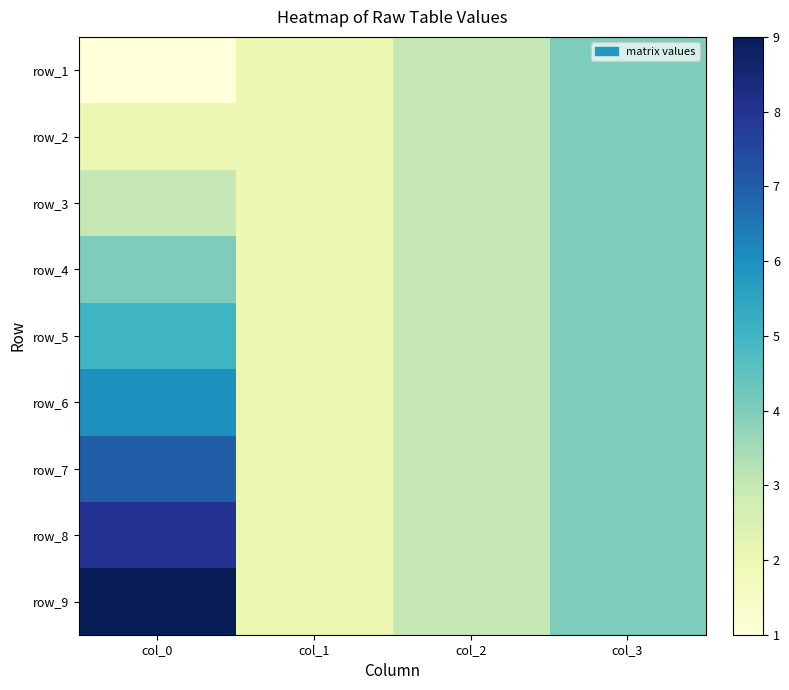

What is the smallest value displayed?

1